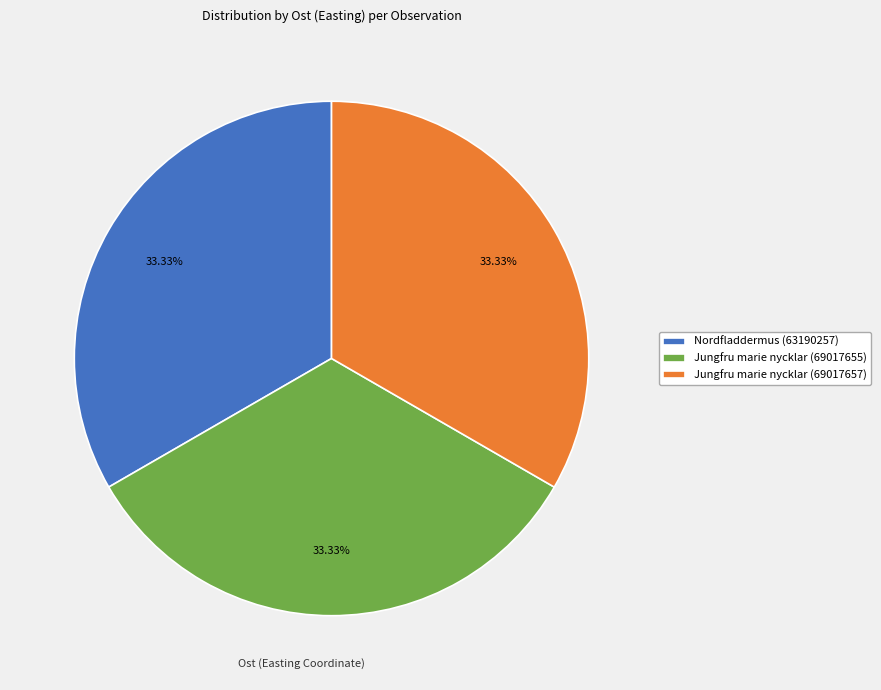

Is there a majority slice in this chart?

No